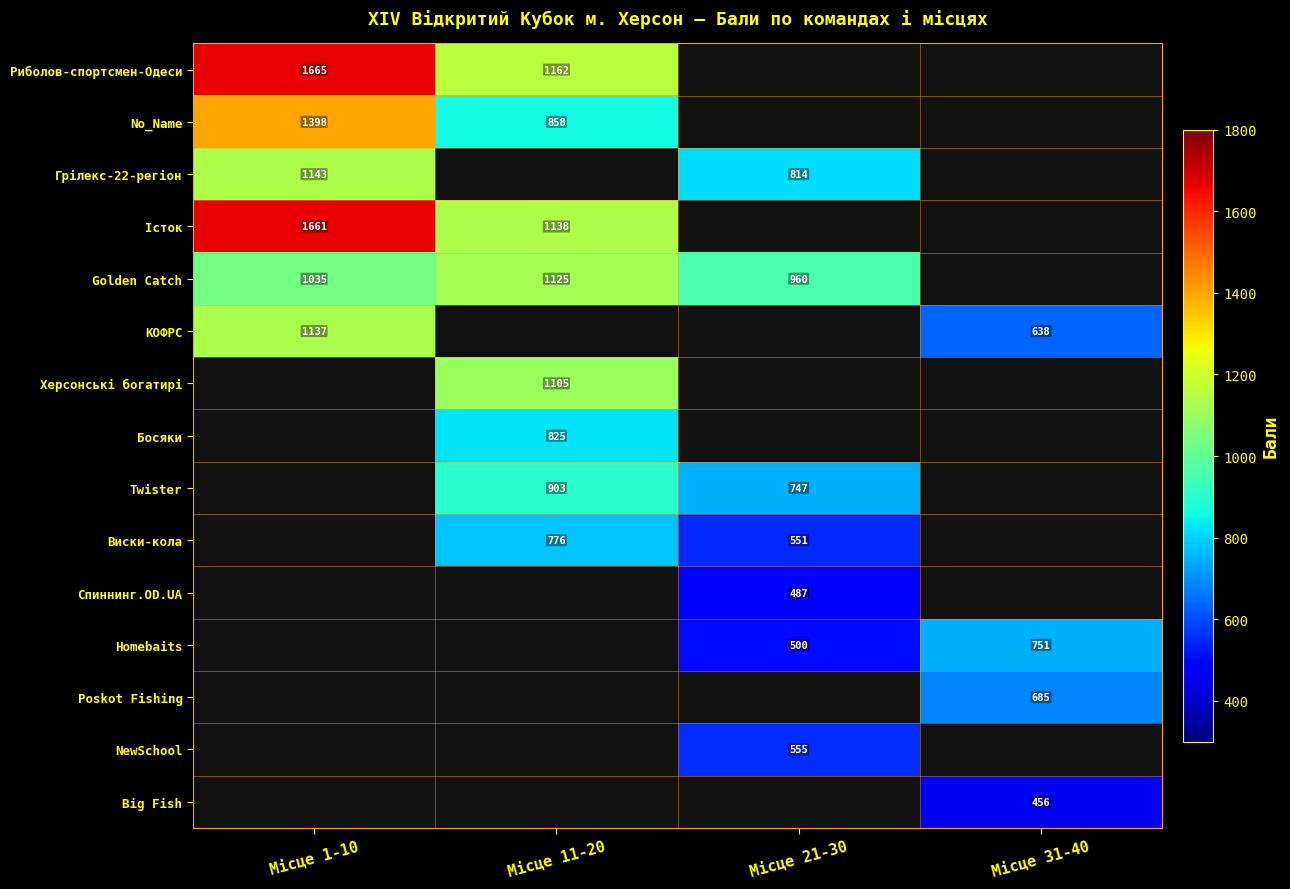

Is it true that Грілекс-22-регіон equals 295.4 at Місце 21-30?

False